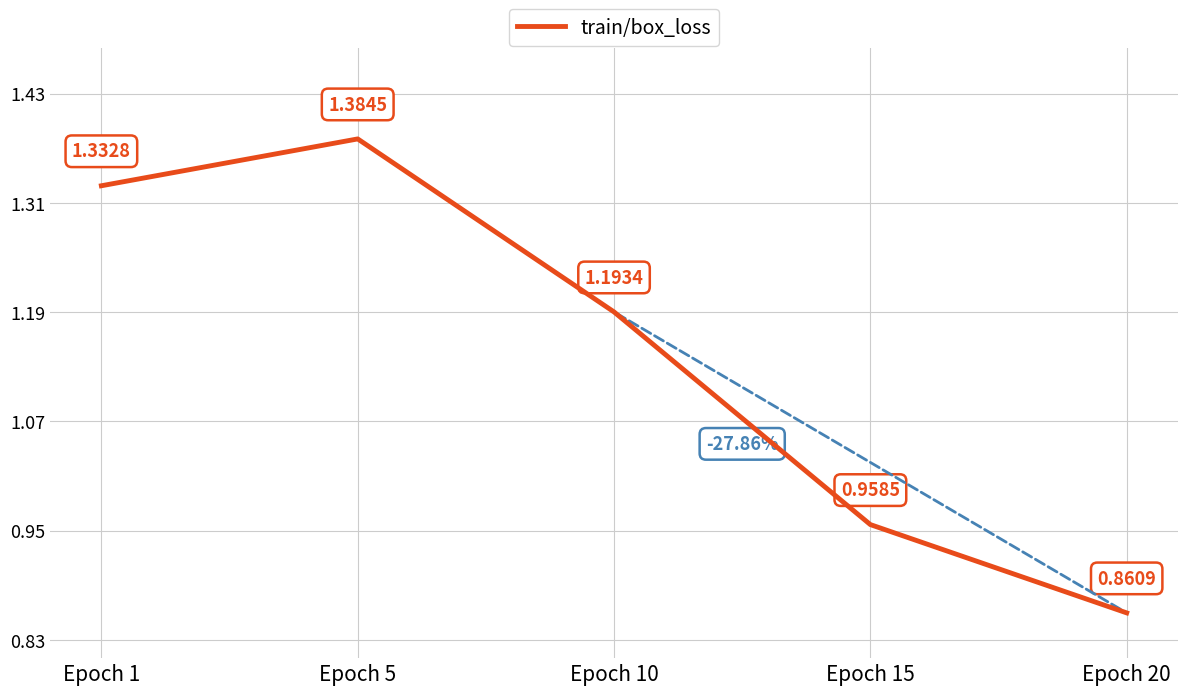

Which has a higher value, Epoch 5 or Epoch 20?

Epoch 5